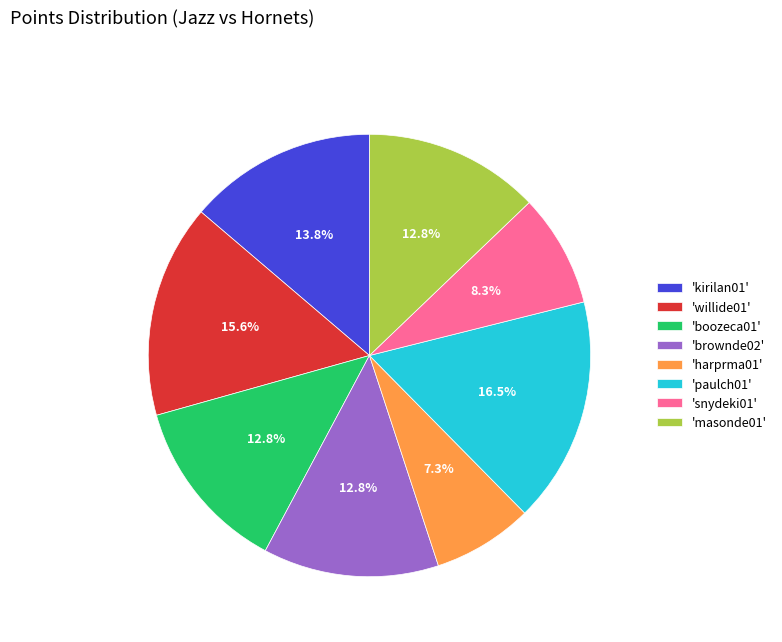

Between 'masonde01' and 'paulch01', which is larger?

'paulch01'